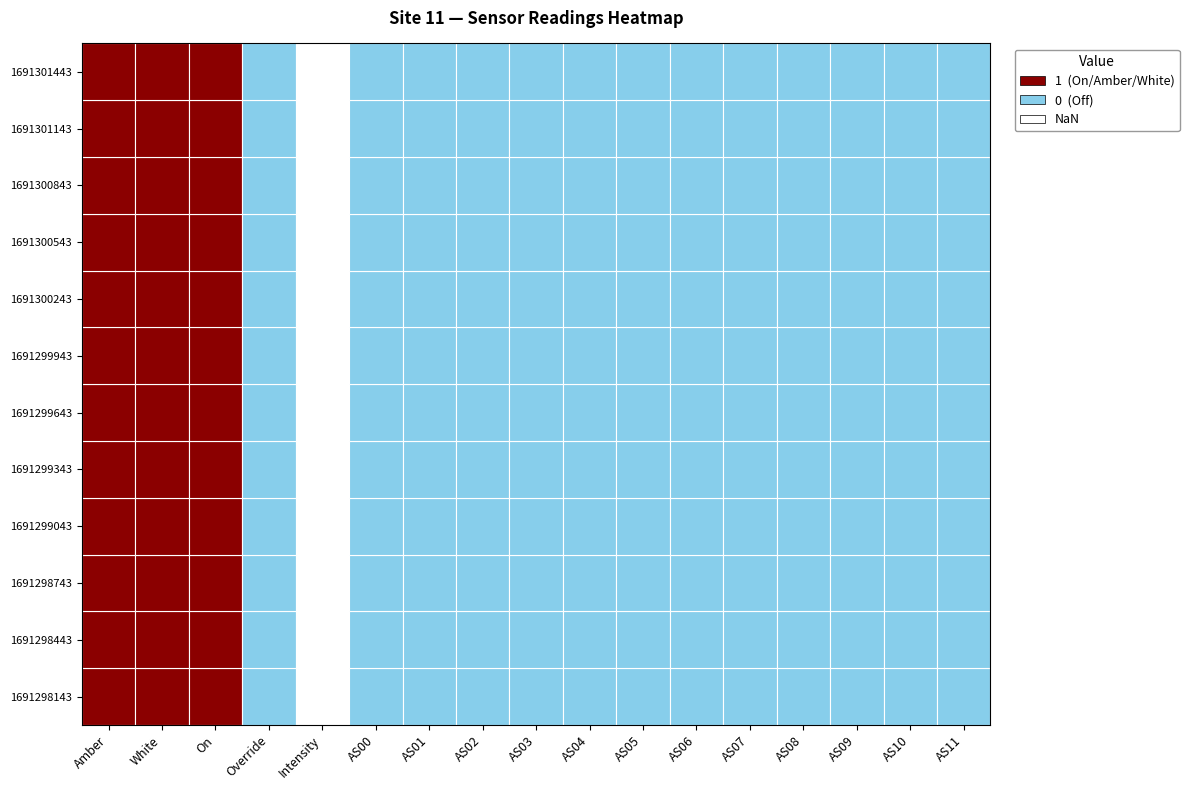

The Amber series shows 1 at 1691300843. True or false?

True